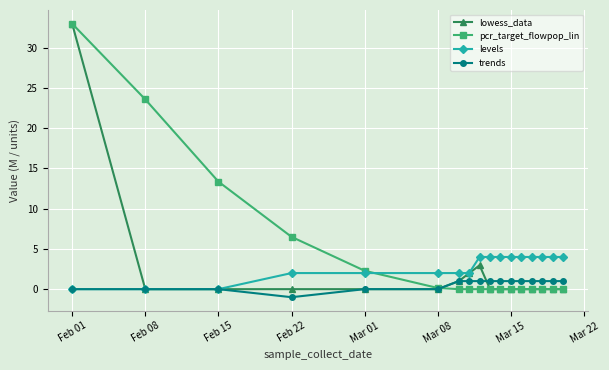

True or false: lowess_data has more than 0 points higher than both neighbors.

True